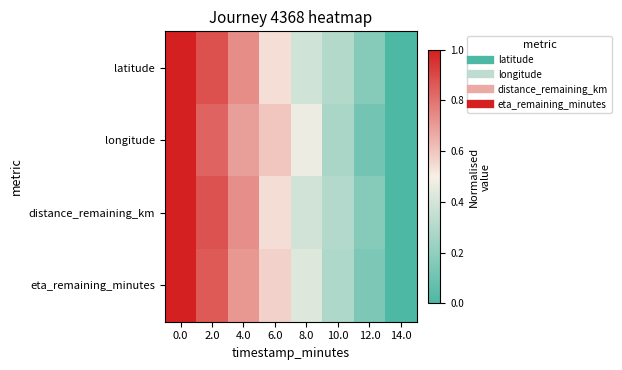

Reading left to right, list all the values displayed in this chart.

latitude: 0.0=1.0	2.0=0.9	4.0=0.7	6.0=0.5	8.0=0.4	10.0=0.3	12.0=0.2	14.0=0.0
longitude: 0.0=1.0	2.0=0.8	4.0=0.7	6.0=0.6	8.0=0.5	10.0=0.3	12.0=0.1	14.0=0.0
distance_remaining_km: 0.0=1.0	2.0=0.9	4.0=0.7	6.0=0.5	8.0=0.4	10.0=0.3	12.0=0.2	14.0=0.0
eta_remaining_minutes: 0.0=1.0	2.0=0.9	4.0=0.7	6.0=0.6	8.0=0.4	10.0=0.3	12.0=0.1	14.0=0.0